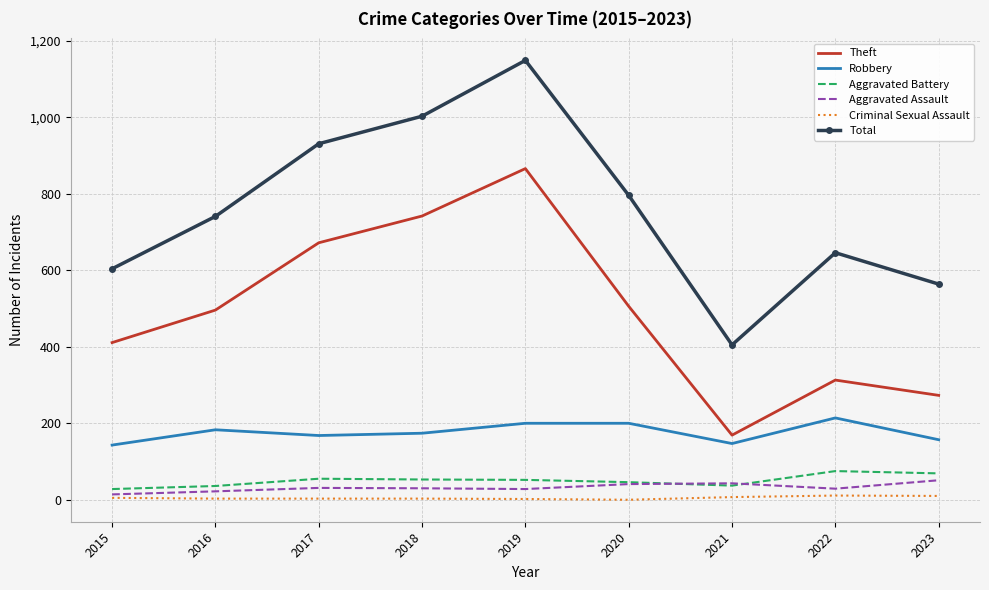

Is it true that Theft equals 664 at 2015?

False